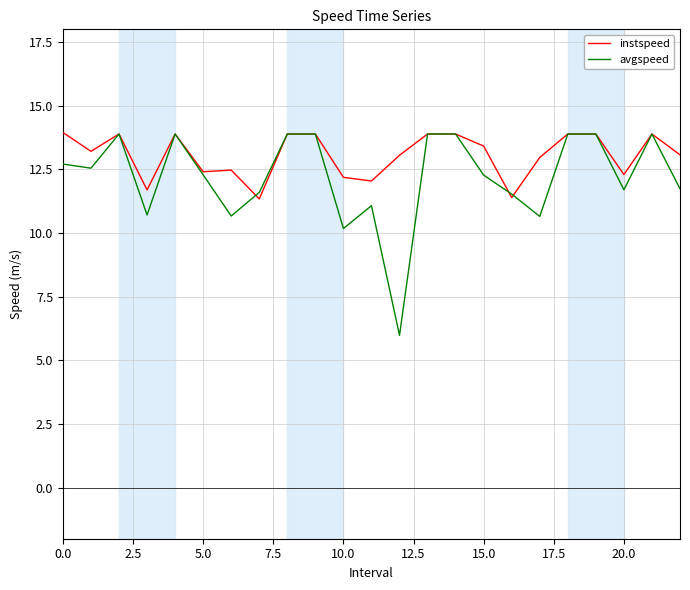

What is the lowest value of the instspeed series?

11.3